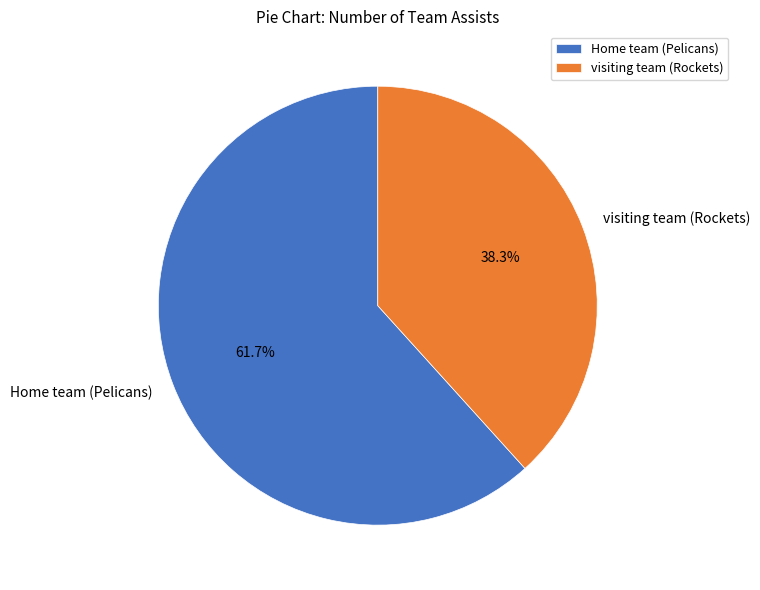

Approximately how many times larger is the value at visiting team (Rockets) compared to Home team (Pelicans)?

0.6